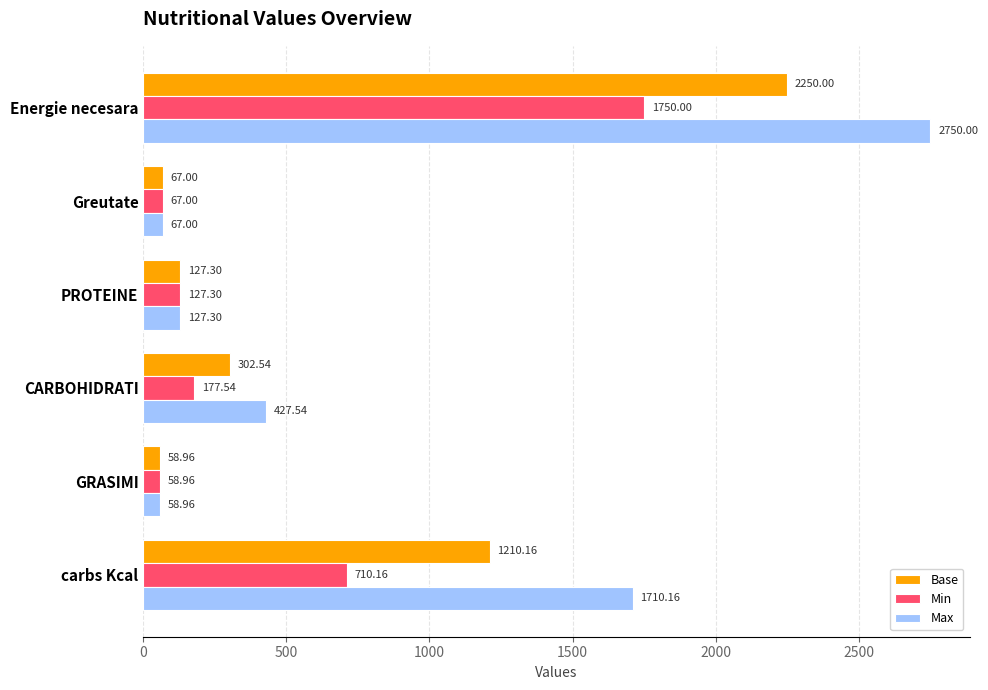

Which series has the largest total across all categories?

Max